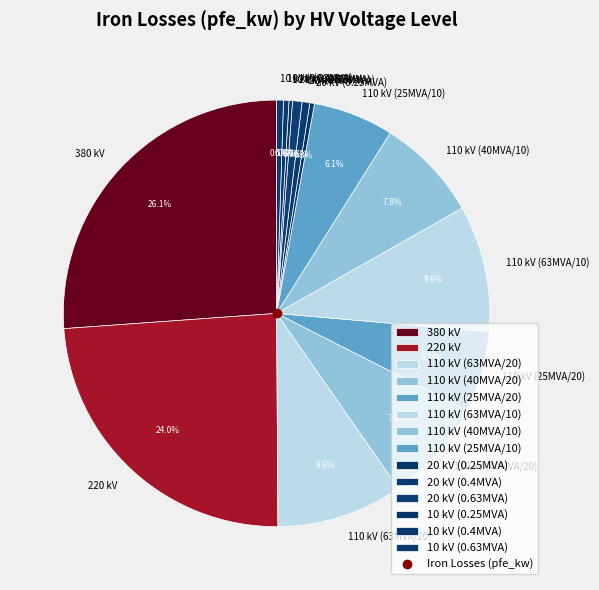

Is there a majority slice in this chart?

No